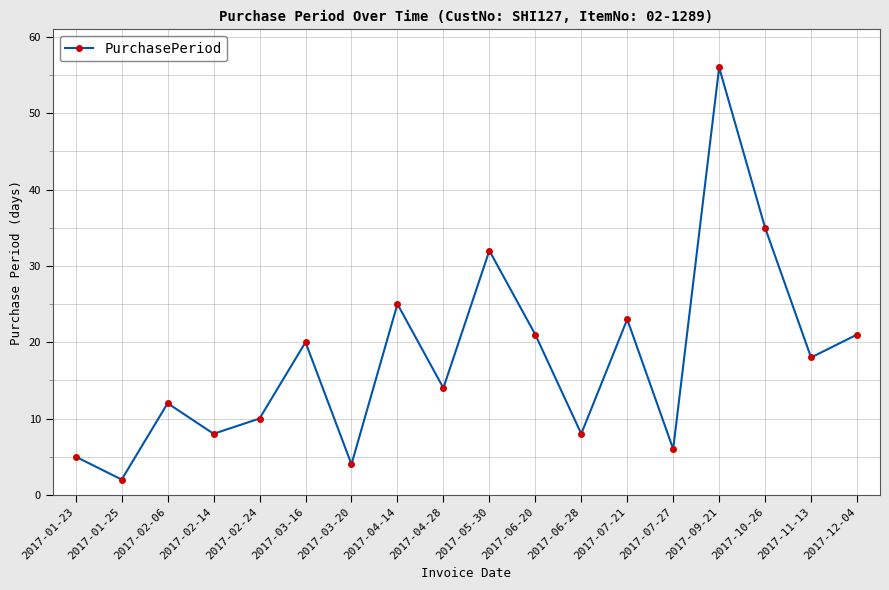

Where is the first local minimum?

2017-01-25